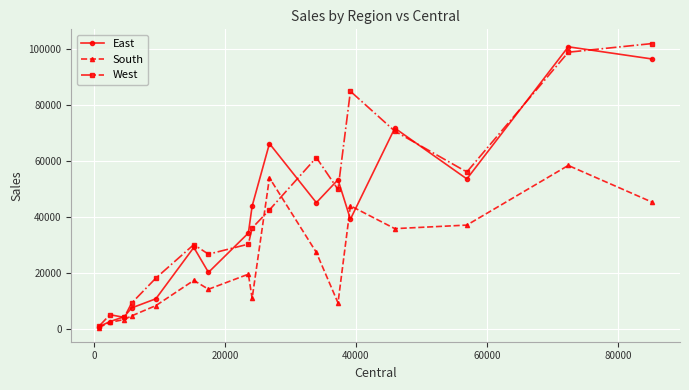

Count the number of categories in the chart.

17